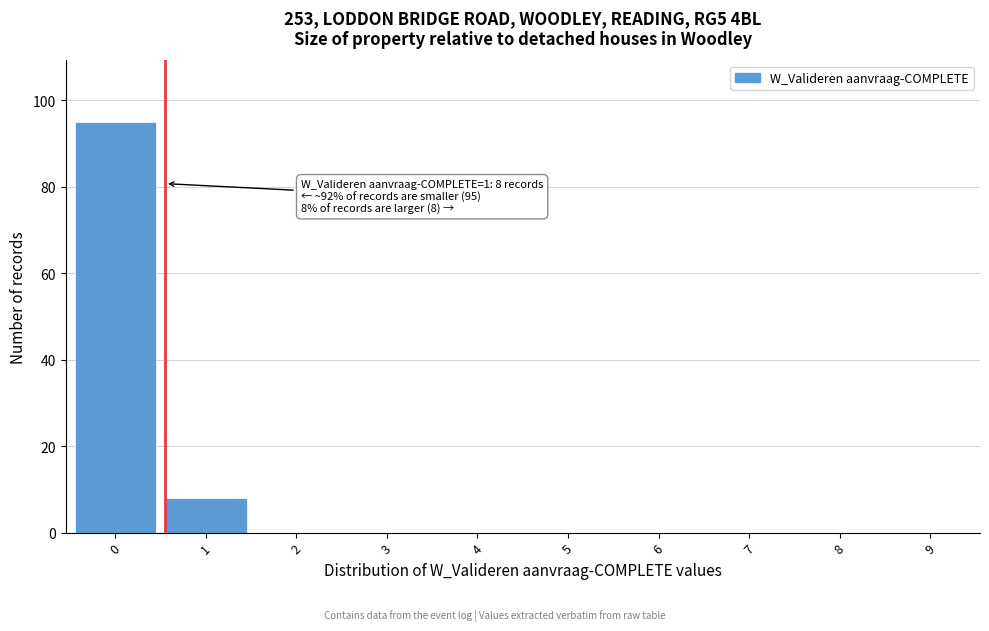

Reading left to right, transcribe all the data shown in this chart.

0=95	1=8	2=0	3=0	4=0	5=0	6=0	7=0	8=0	9=0